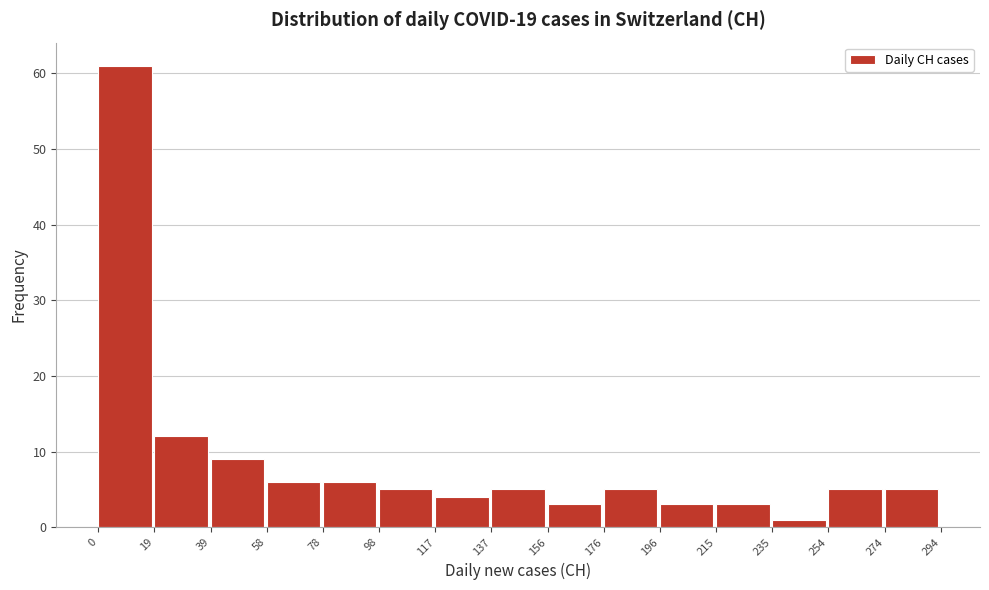

What is the height of the bar covering 196 to 215 on the x-axis? The values are not printed on the chart, so give them approximately, as read against the axis.

3